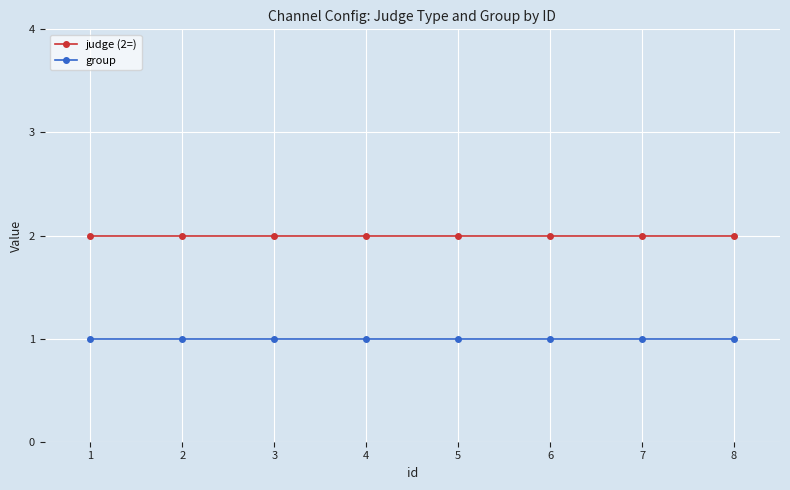

True or false: judge (2=) and group cross at least once.

False